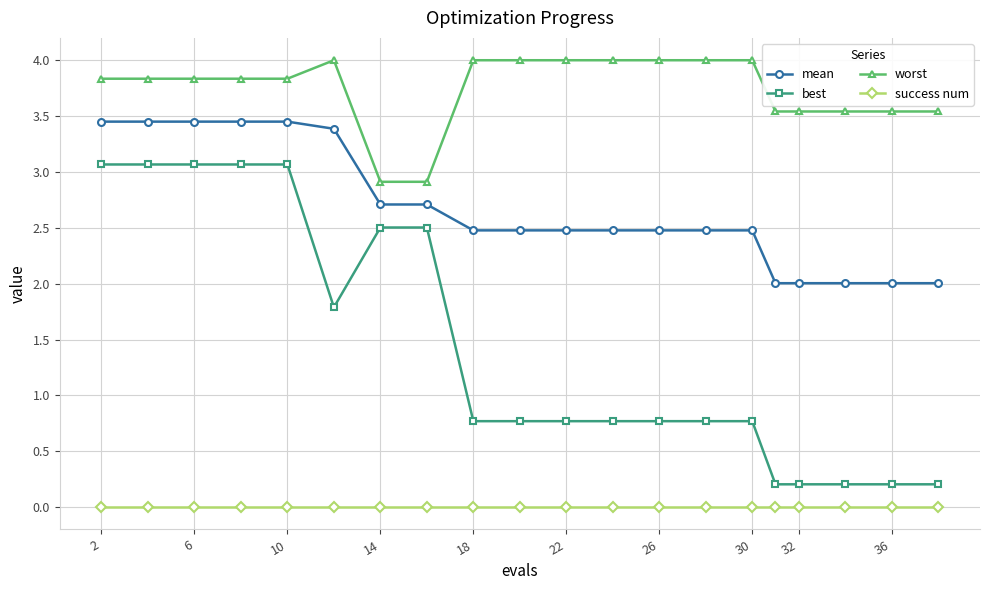

True or false: success num and mean intersect in this chart.

False